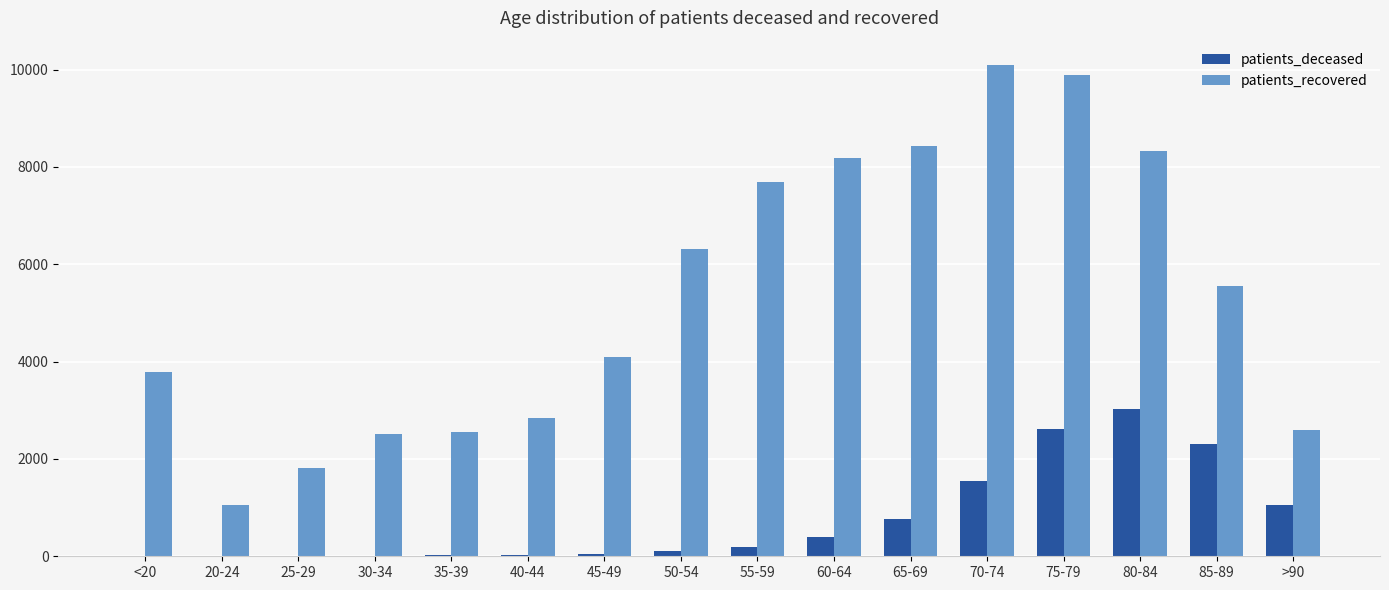

Which series changed the most between 20-24 and 55-59?

patients_recovered